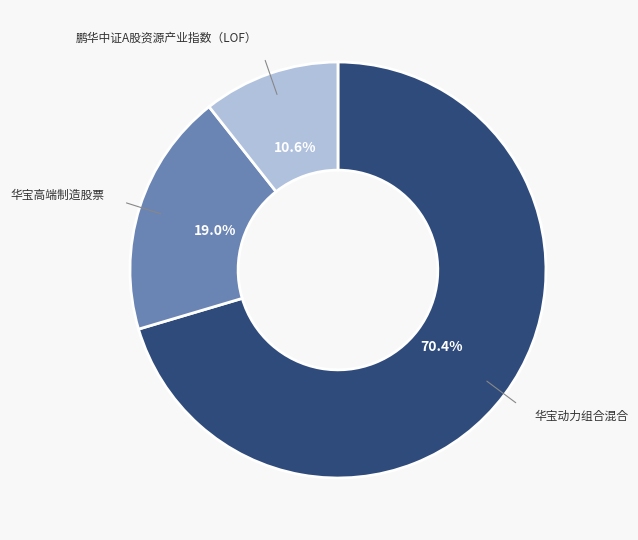

To the nearest percent, what is the average slice percentage?

33%